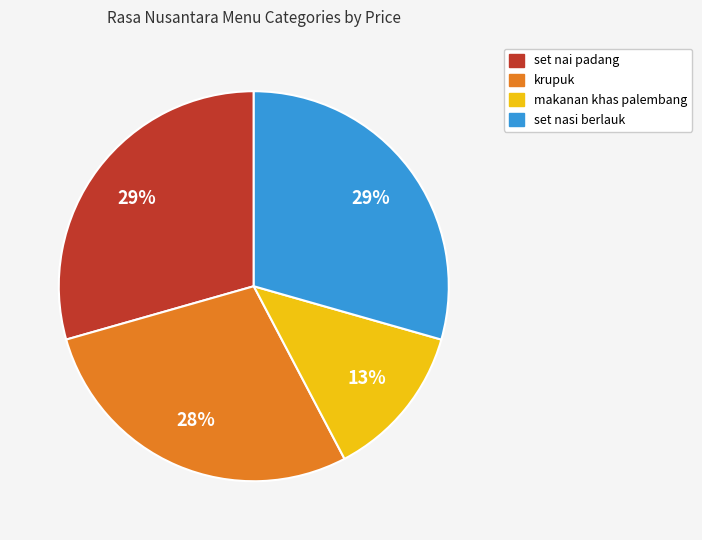

How many slices are in this pie chart?

4